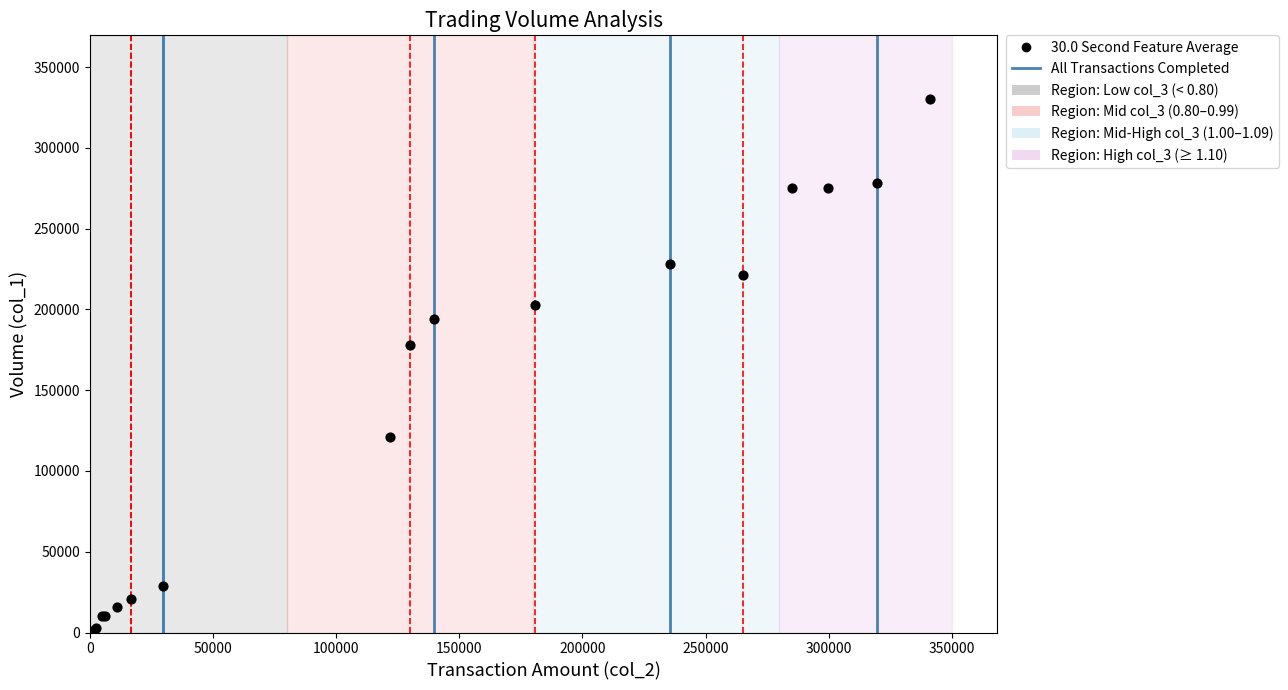

What Y value in the scatter plot is closest to 165500?

178000